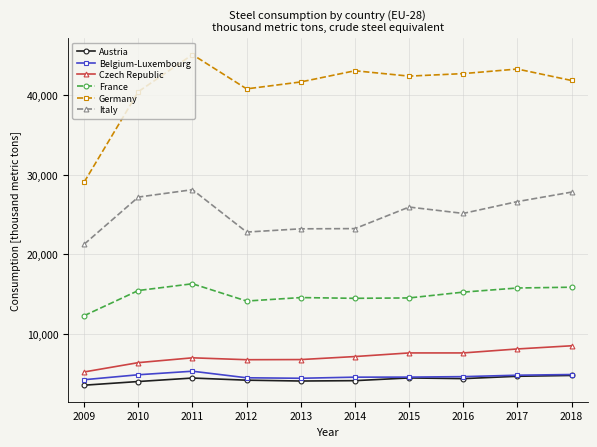

How many values in the Germany series are below 42433?

5